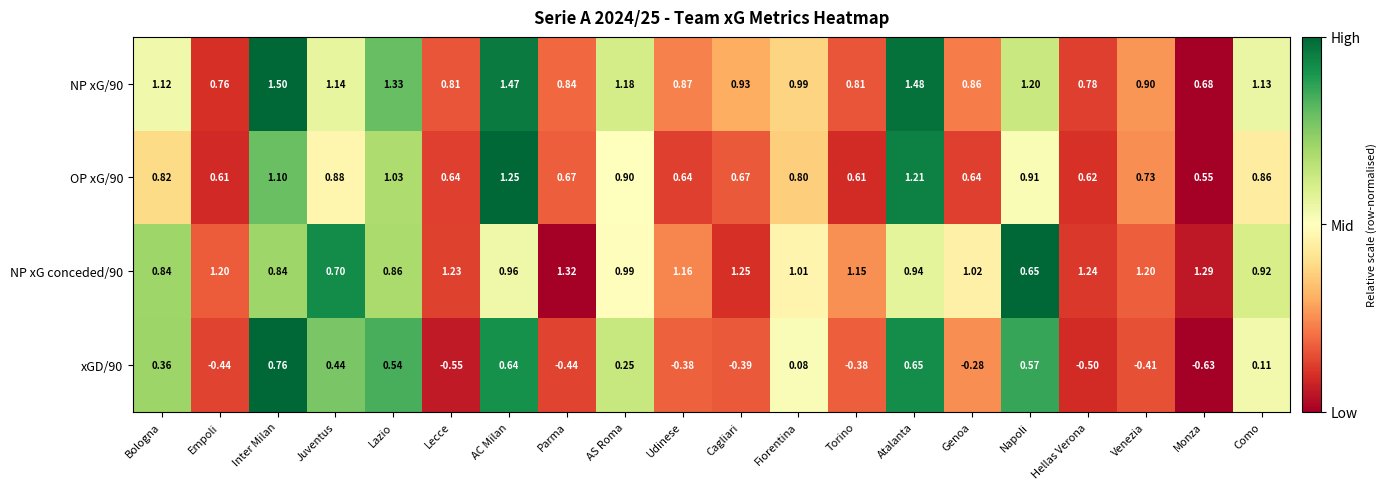

At which label does NP xG conceded/90 reach its minimum?

Napoli